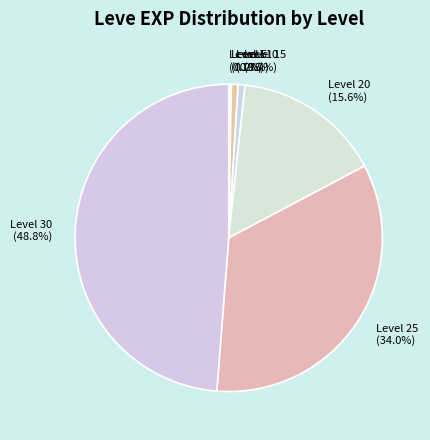

What is the largest slice in the pie chart?

Level 30